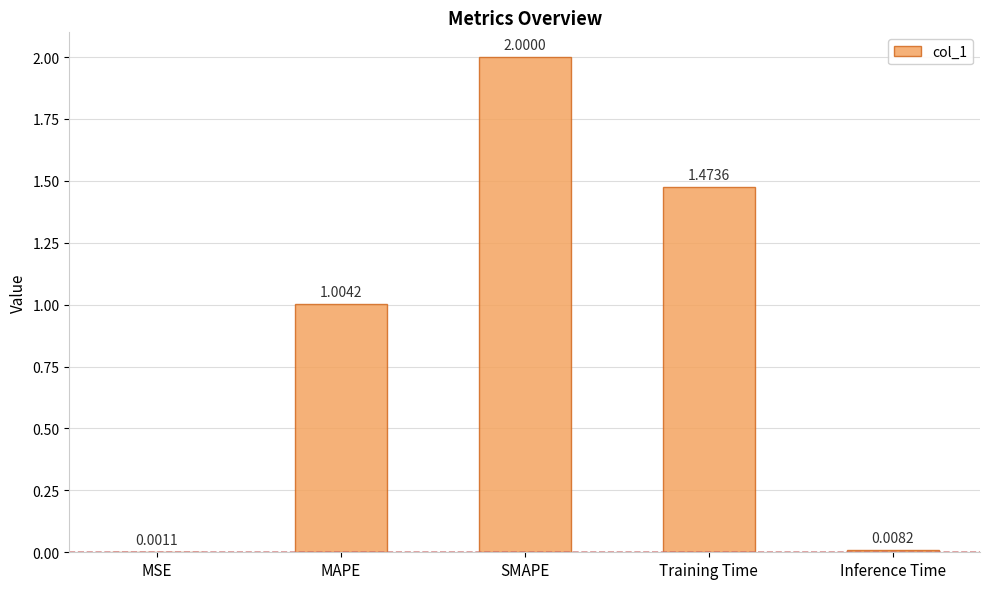

Where does the data first go above 1?

MAPE